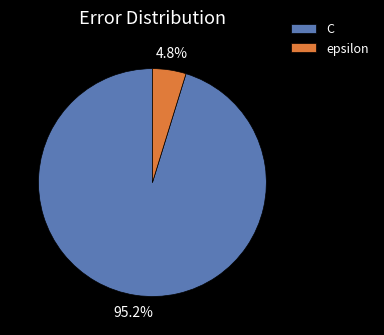

What portion of the pie excludes epsilon?

95.2%